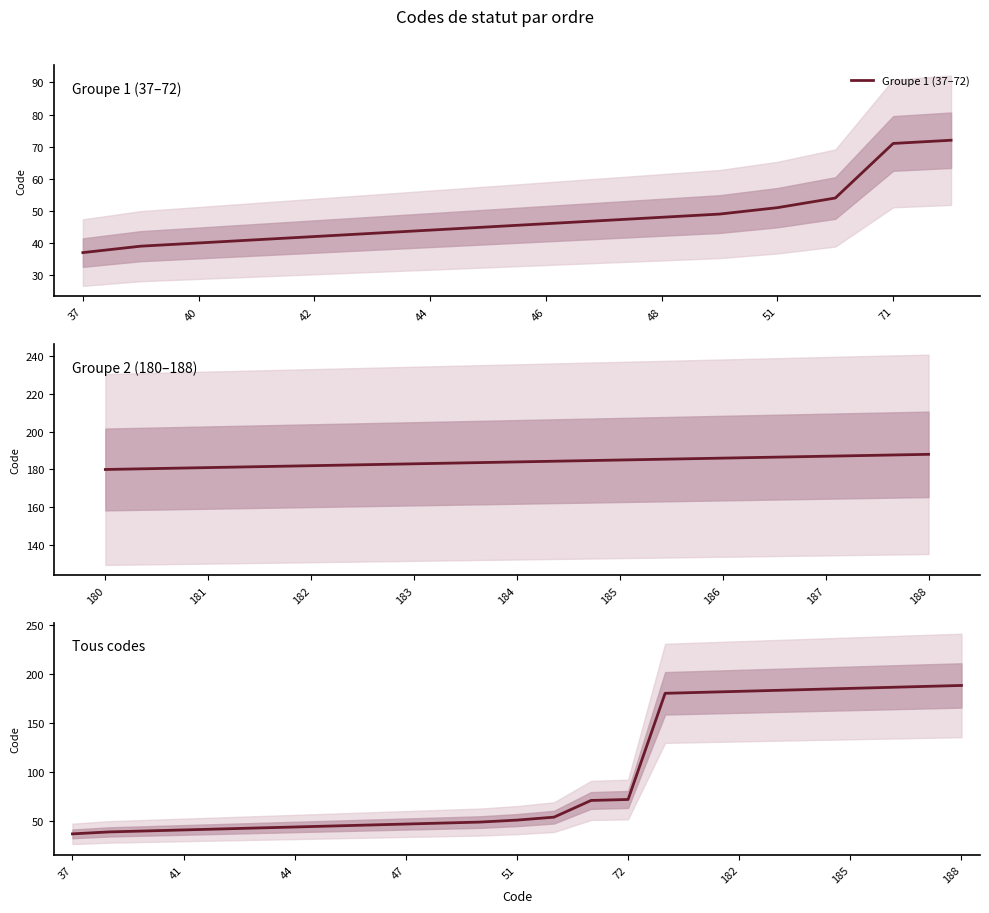

Does the chart have visible grid lines?

No